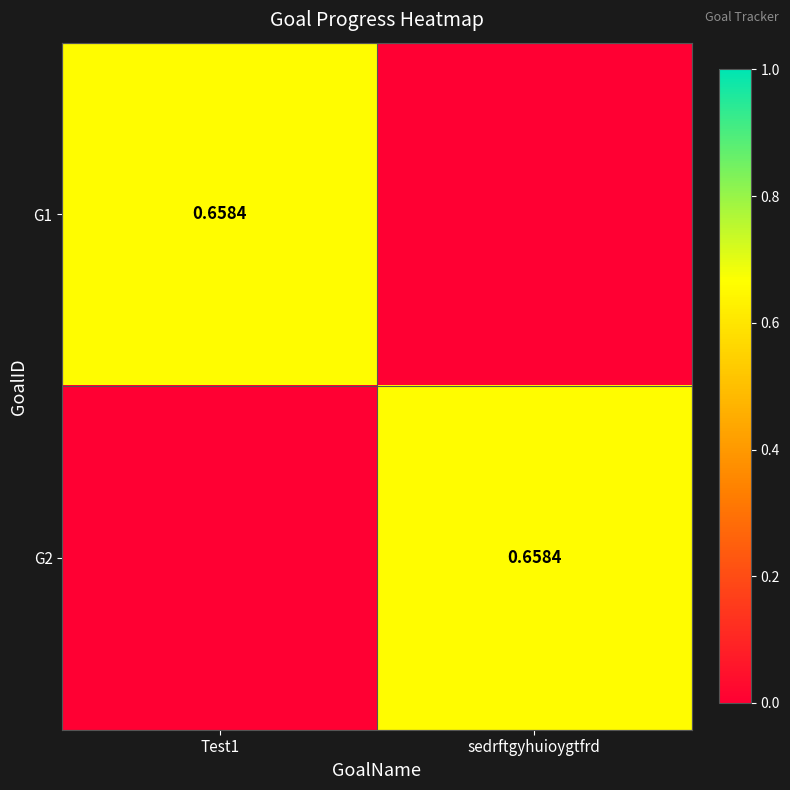

List the series in order of their peak value, highest first.

G1, G2